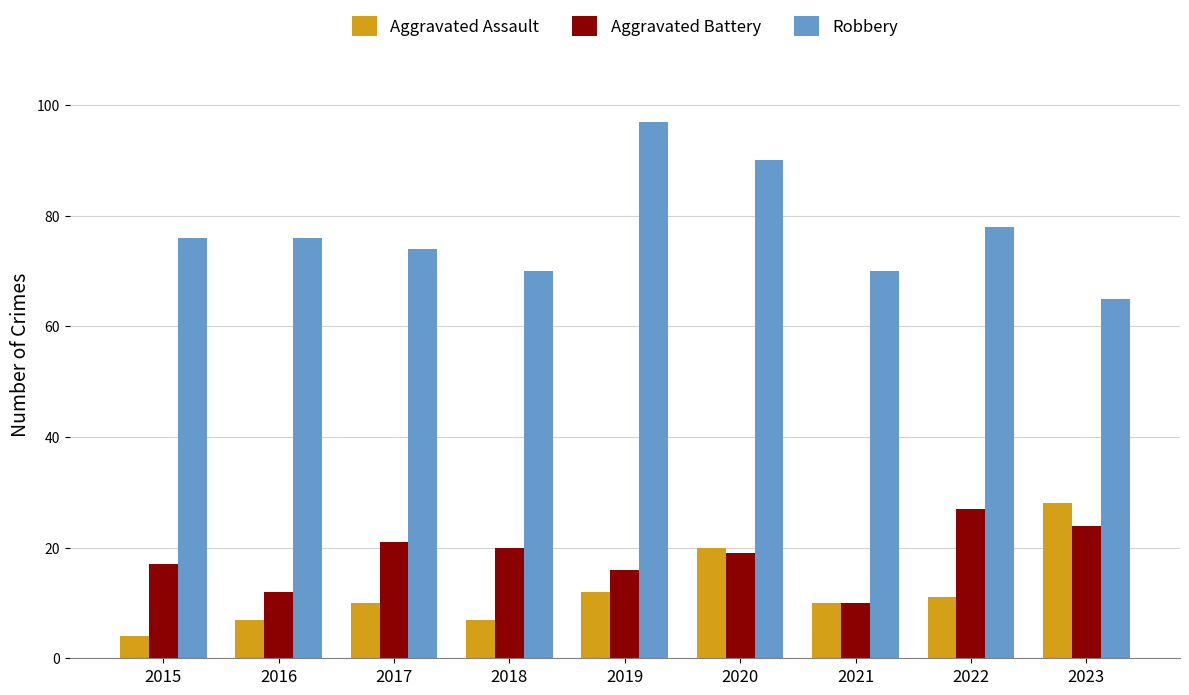

What is the difference between the highest and lowest values at 2022?

67